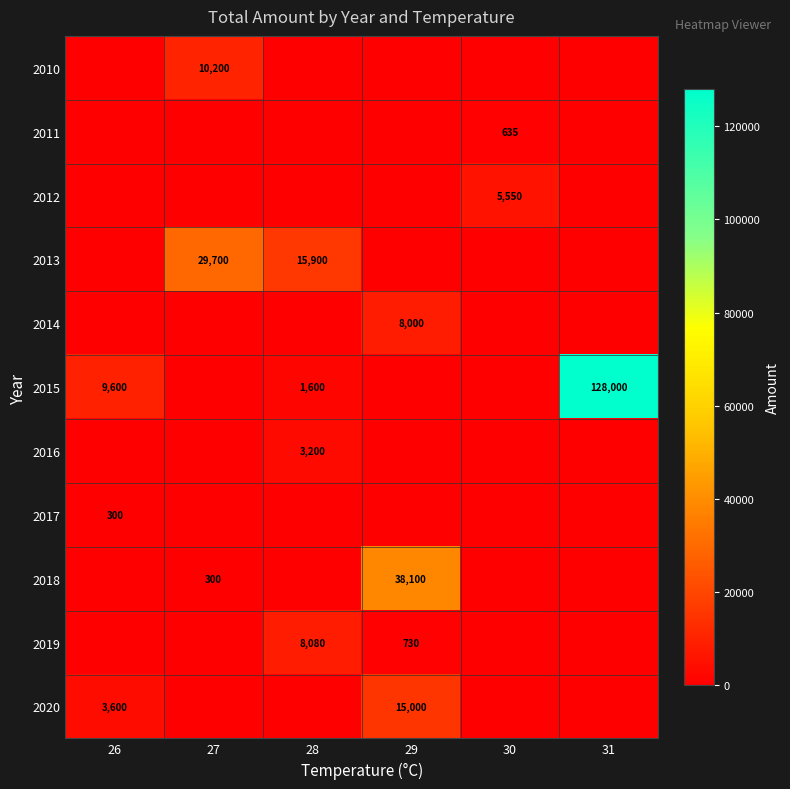

The value of 2014 at 29 is 8000. True or false?

True